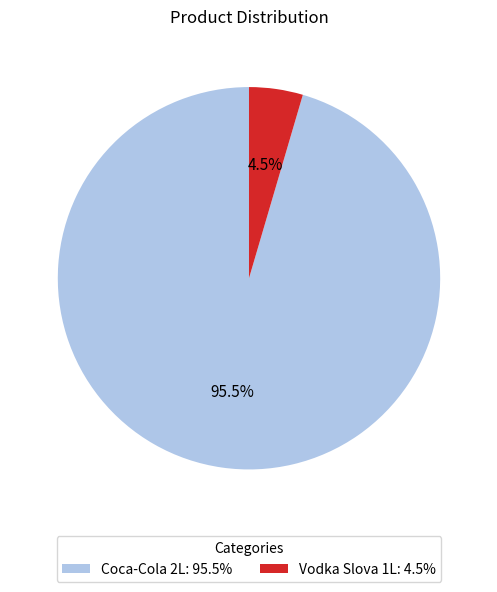

Count the number of slices in the pie.

2